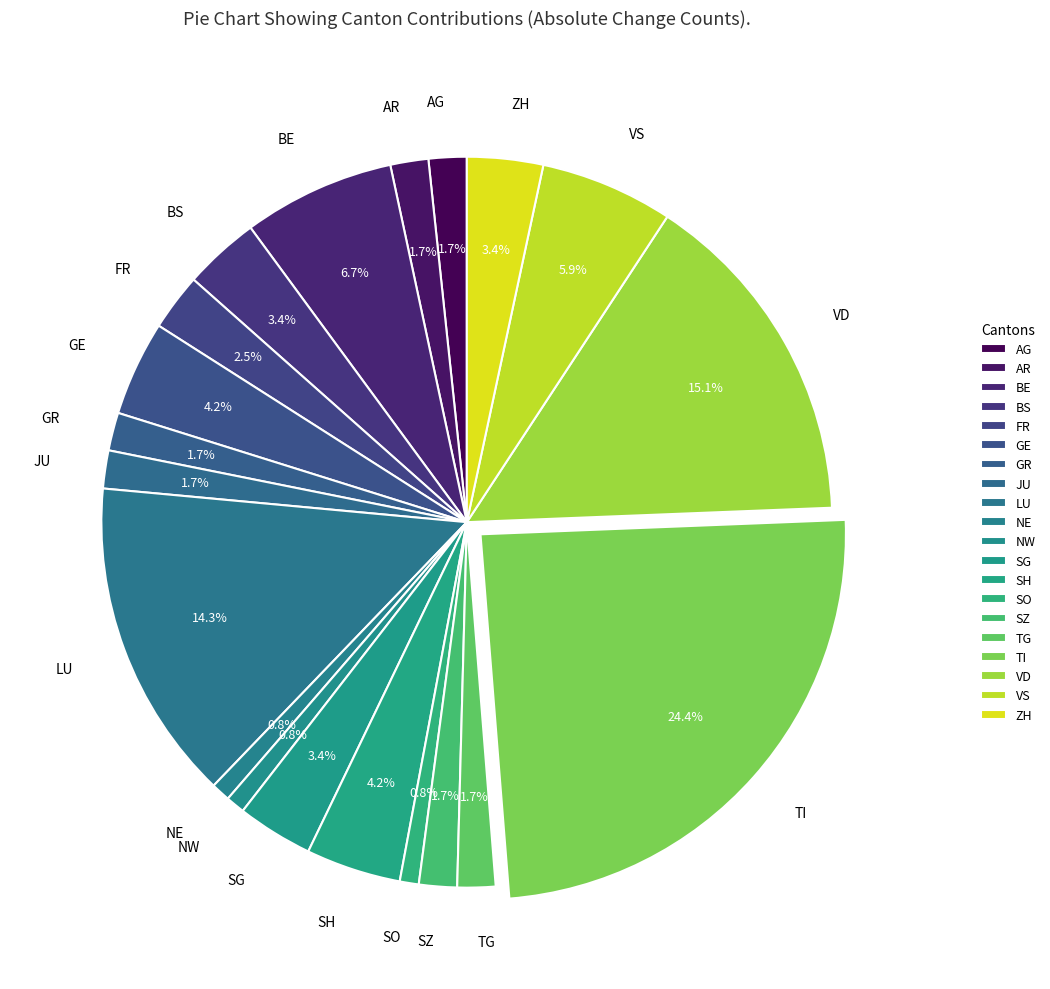

True or false: JU accounts for 2% of the total.

True